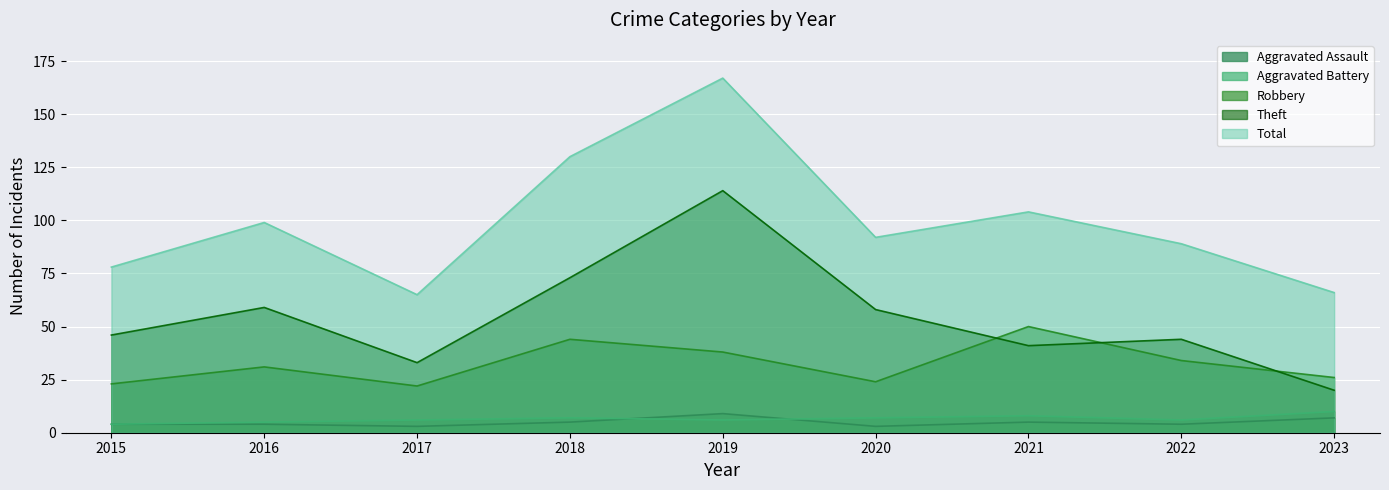

What is the sum of the Aggravated Battery values at 2019 and 2018?

13